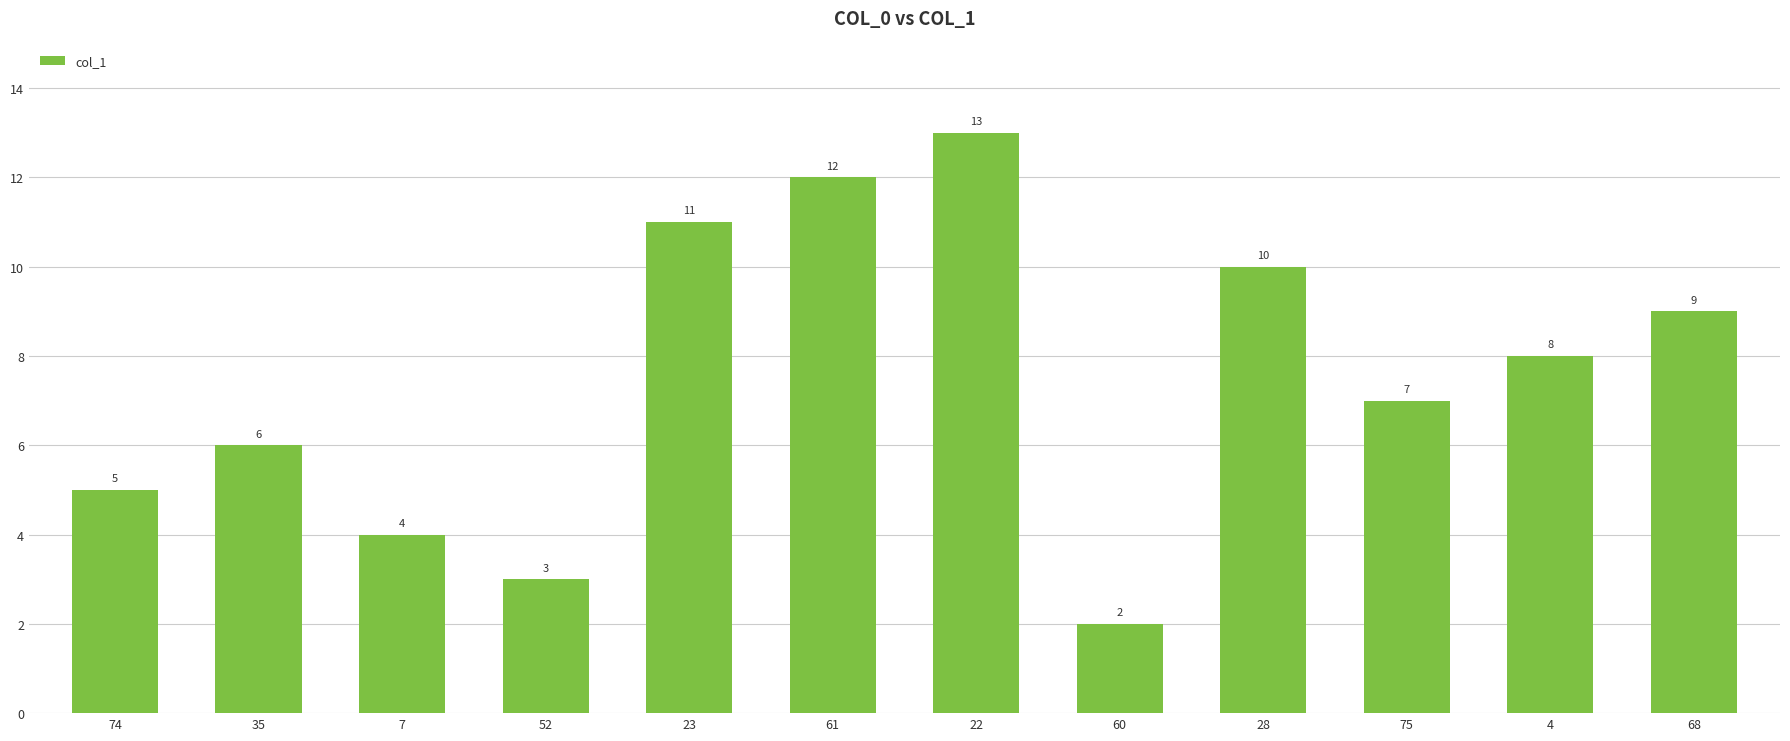

What is the label of the 8th bar from the right?

23